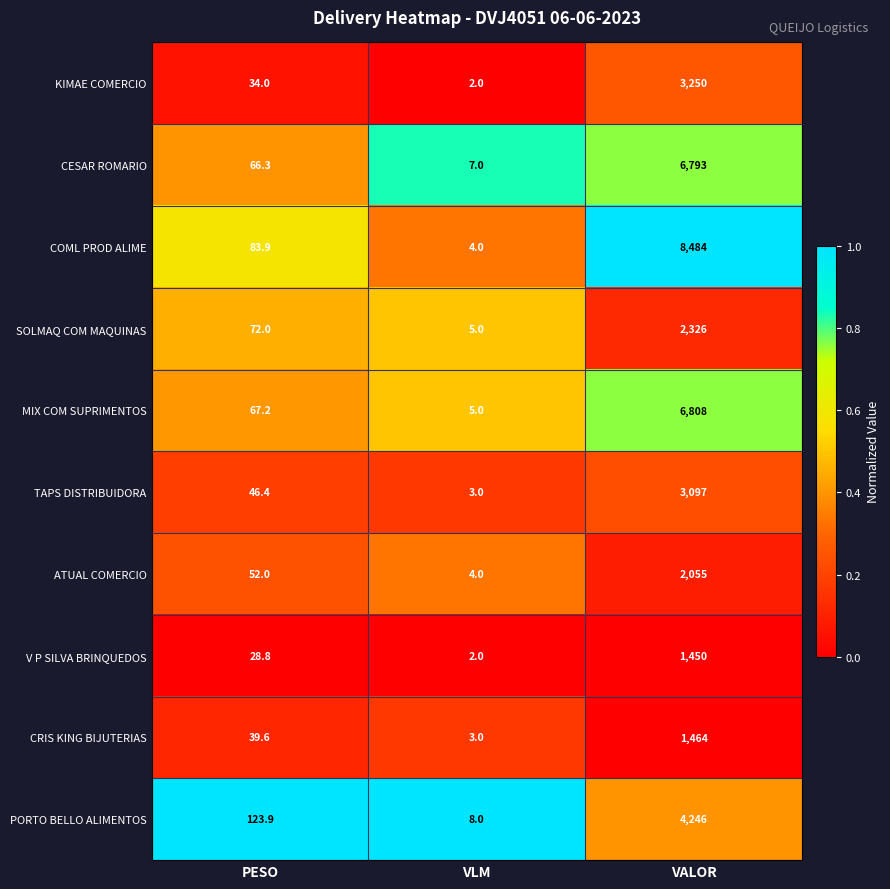

Reading right to left, transcribe all the data shown in this chart.

KIMAE COMERCIO: 3250.0	2.0	34.0
CESAR ROMARIO: 6793.0	7.0	66.3
COML PROD ALIME: 8484.0	4.0	83.9
SOLMAQ COM MAQUINAS: 2326.0	5.0	72.0
MIX COM SUPRIMENTOS: 6808.0	5.0	67.2
TAPS DISTRIBUIDORA: 3097.0	3.0	46.4
ATUAL COMERCIO: 2055.0	4.0	52.0
V P SILVA BRINQUEDOS: 1450.0	2.0	28.8
CRIS KING BIJUTERIAS: 1464.0	3.0	39.6
PORTO BELLO ALIMENTOS: 4246.0	8.0	123.9